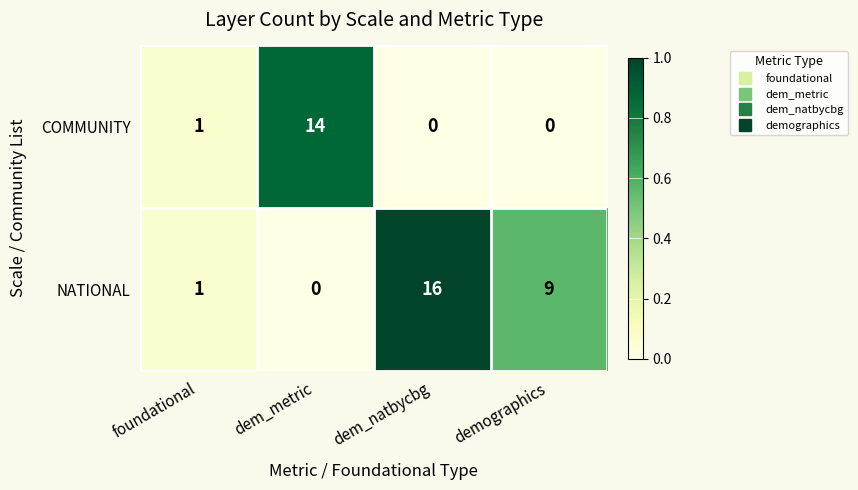

Rank the series by their maximum value, from lowest to highest.

COMMUNITY, NATIONAL